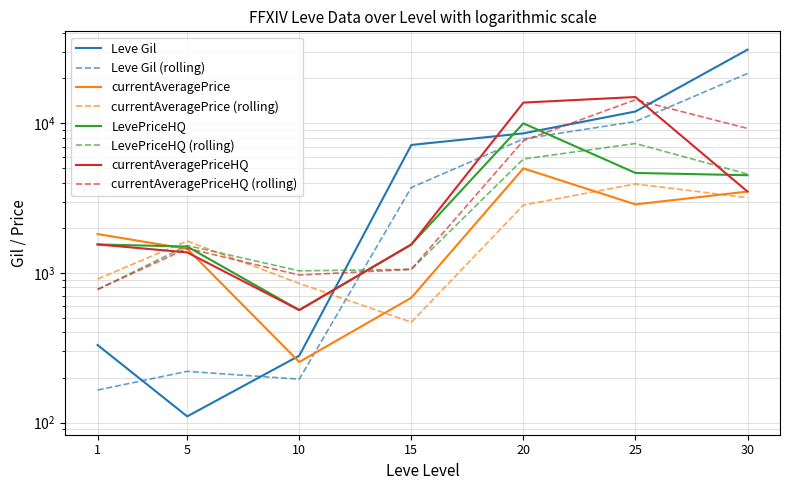

Reading left to right, list all the values displayed in this chart.

Leve Gil: 330	110	280	7170	8570	12000	31070
currentAveragePrice: 1820	1449	254	683	4999	2872	3500
LevePriceHQ: 1551	1501	565	1550	10000	4661	4500
currentAveragePriceHQ: 1551	1372	565	1550	13762	14990	3500